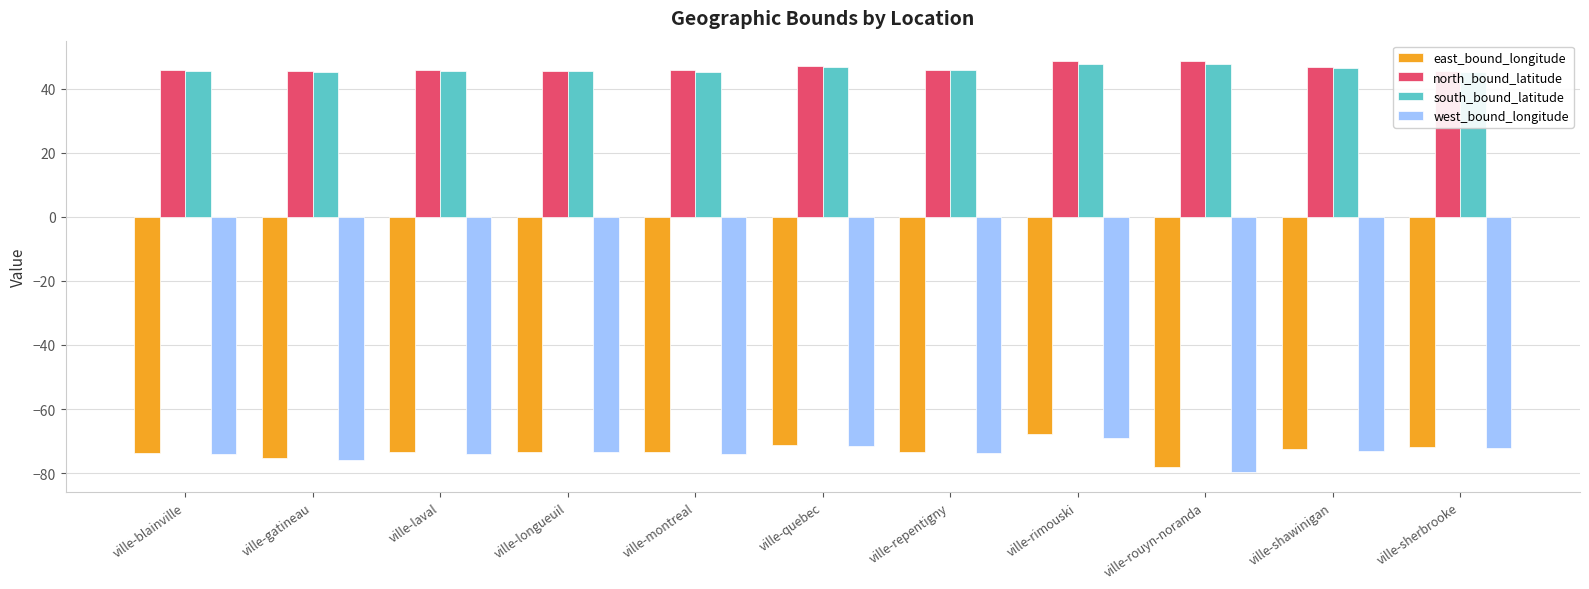

At which category is the sum across all series the highest?

ville-rimouski